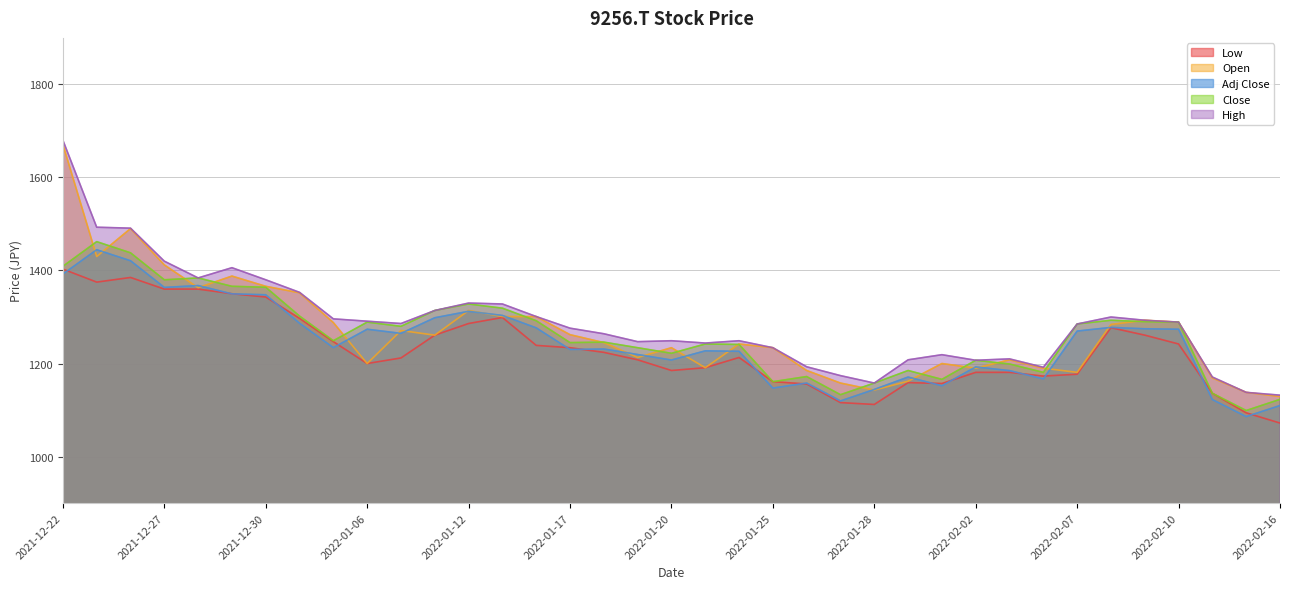

Where is Open nearest to the value 1400?

2021-12-27